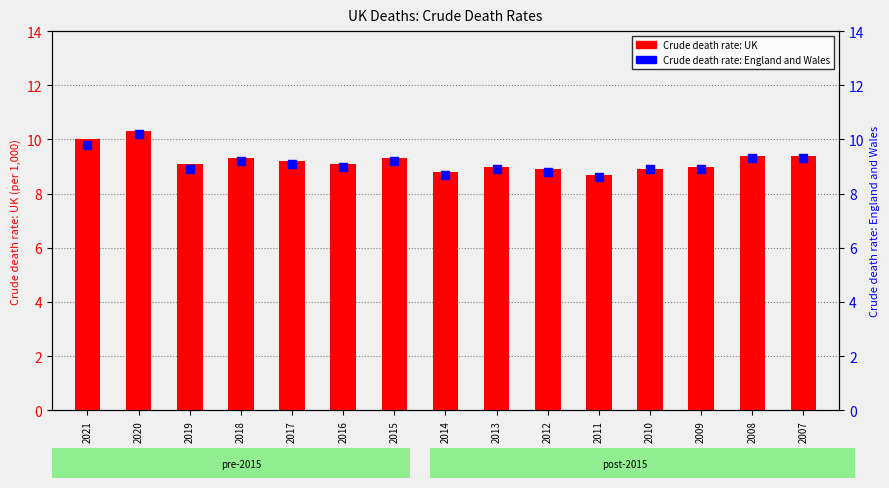

Which series has the largest Y range (max minus min)?

Crude death rate: UK